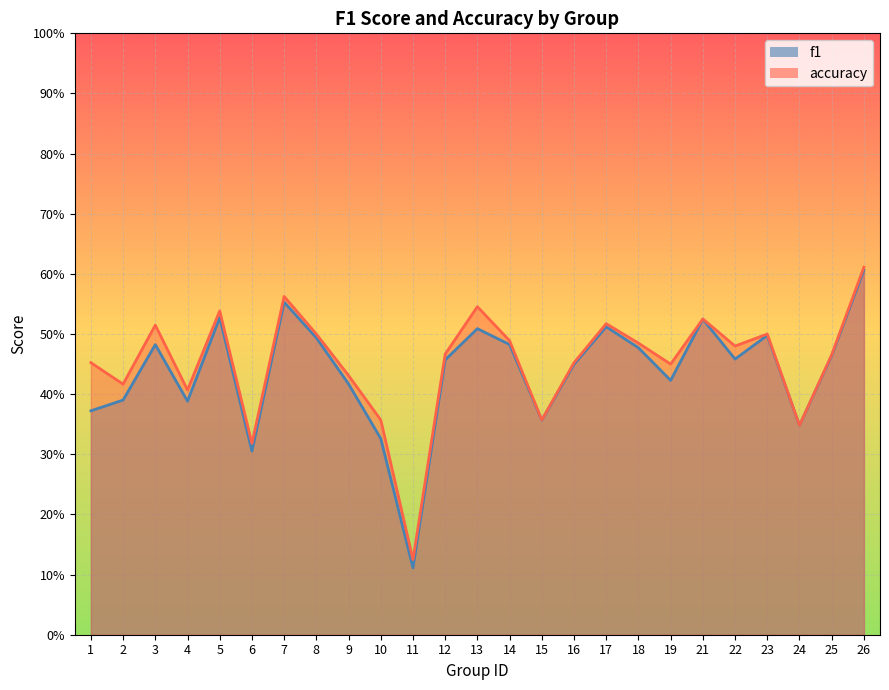

True or false: accuracy and f1 cross at least once.

False